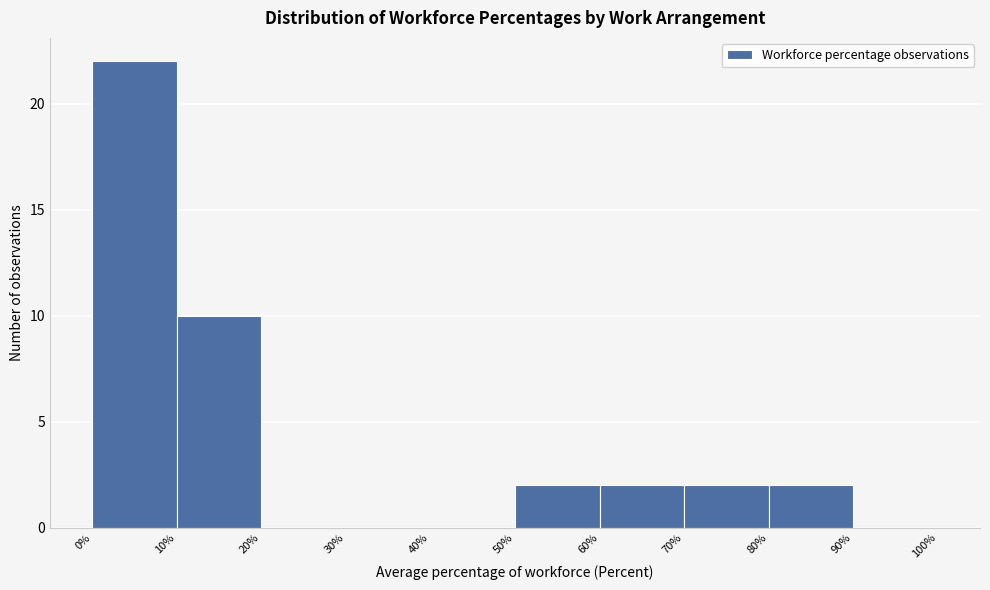

Which range on the x-axis has the tallest bar?

0% to 10%